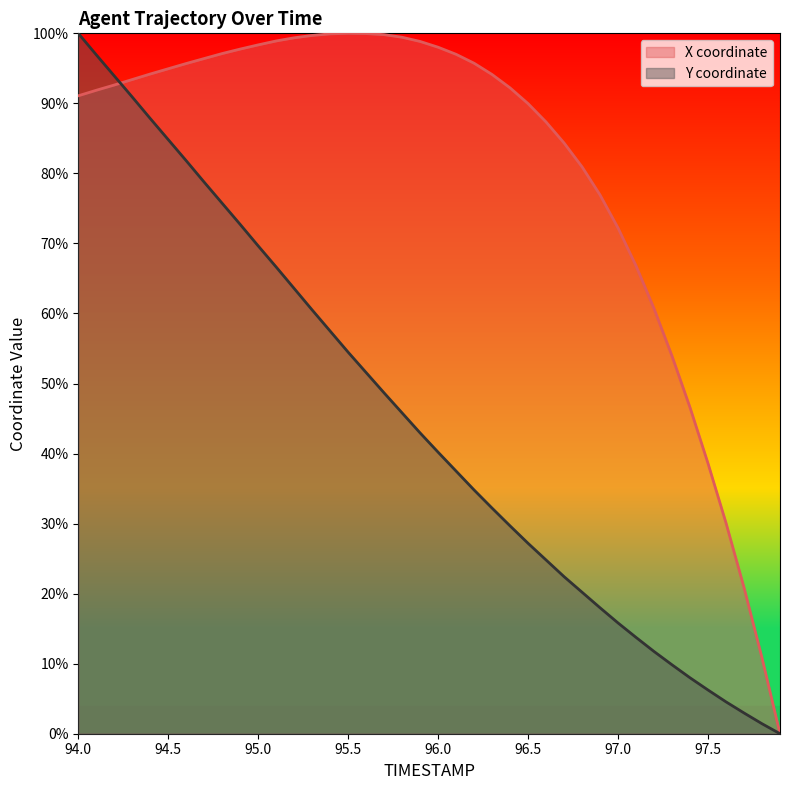

Is it true that X equals 31.7 at 96.1?

False